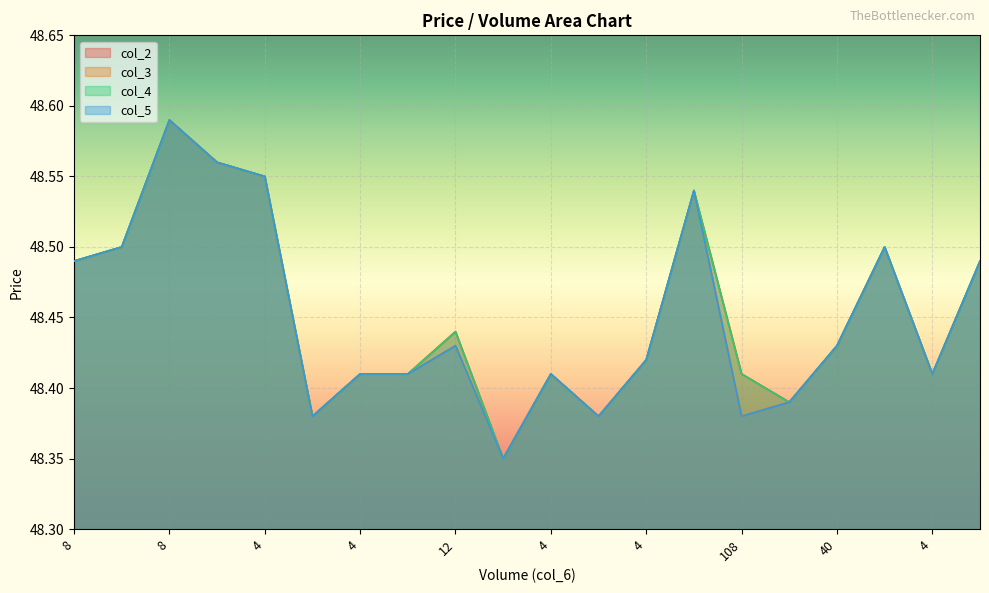

What is the difference between the maximum and minimum values in the col_2 series?

0.2